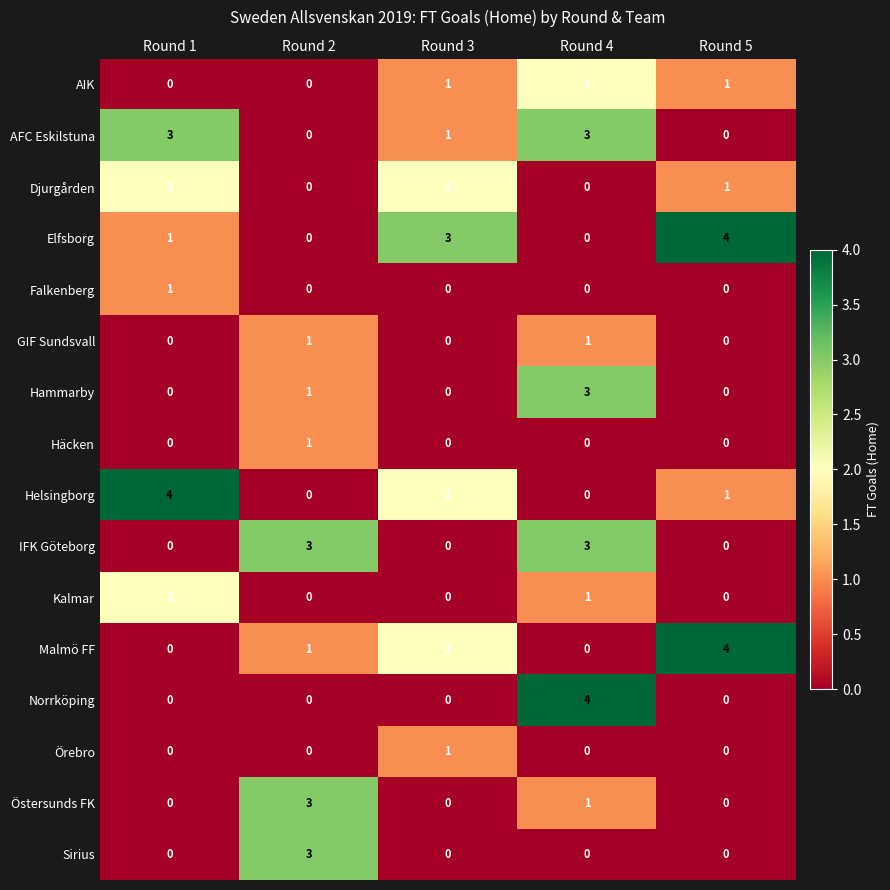

Which series changed the most between Round 2 and Round 5?

Elfsborg